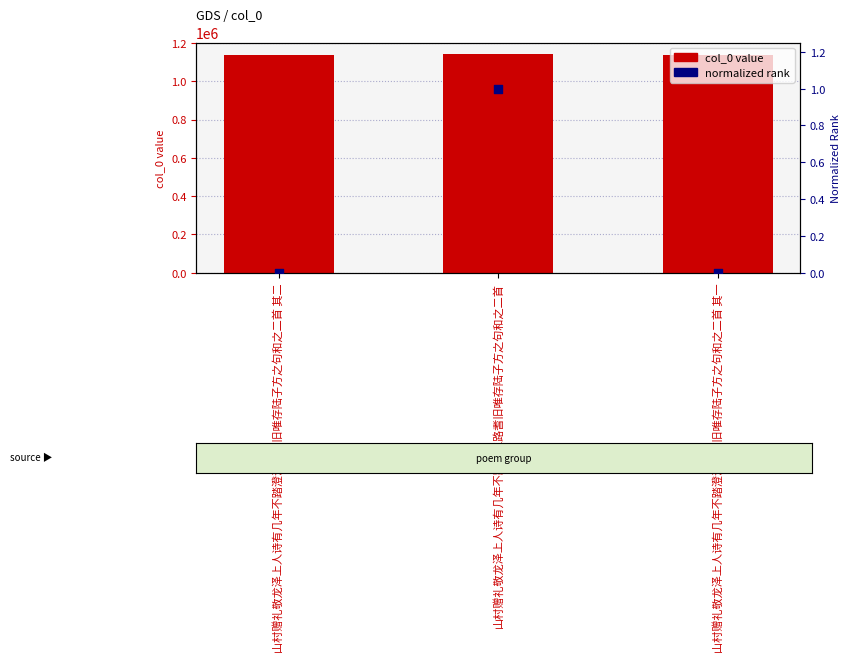

Which series has the largest total across all categories?

col_0